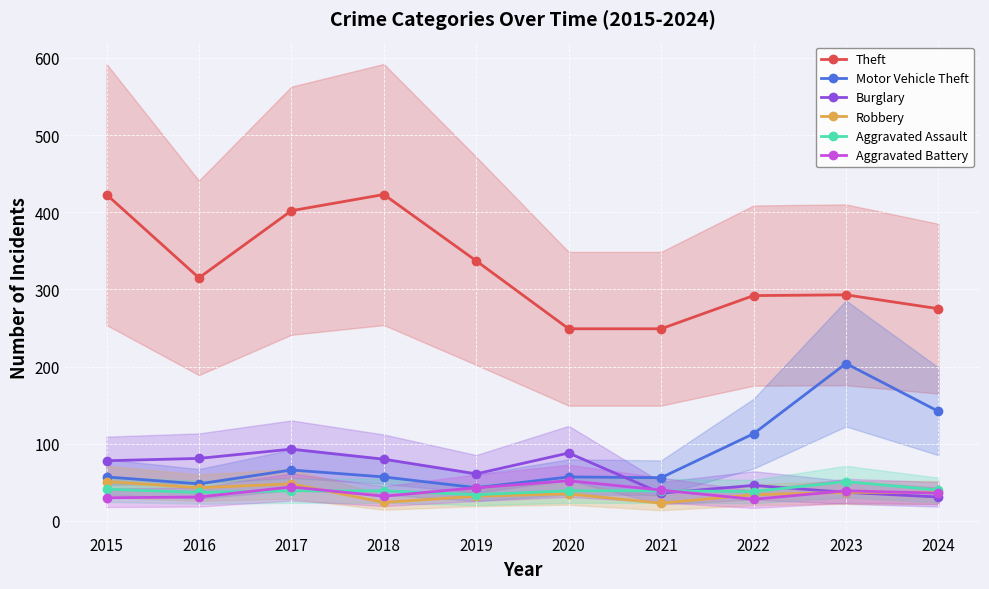

What is the difference between the maximum and minimum values in the Burglary series?

62